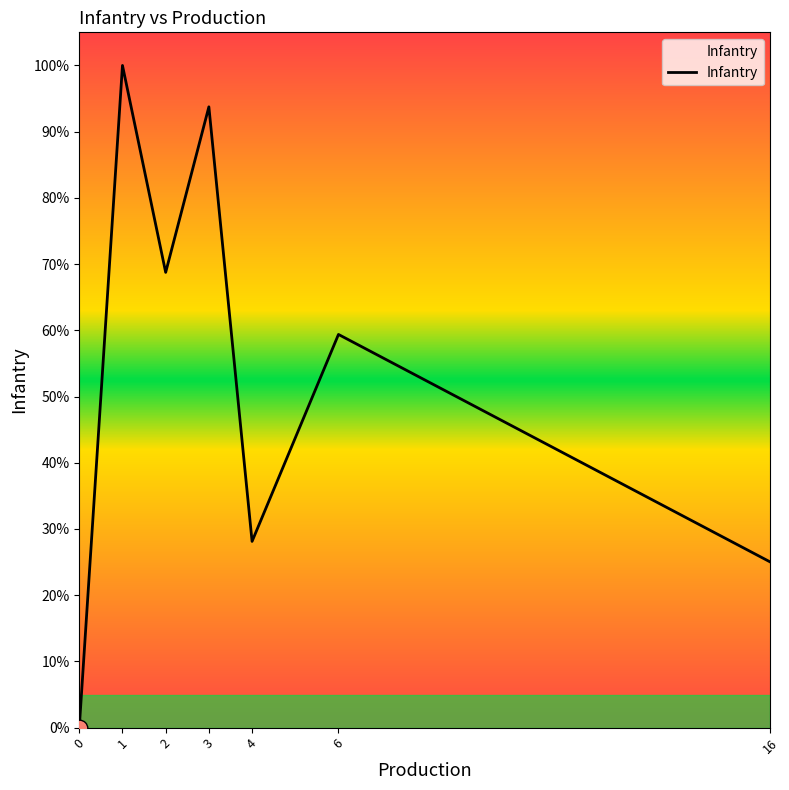

Does the chart have visible grid lines?

No